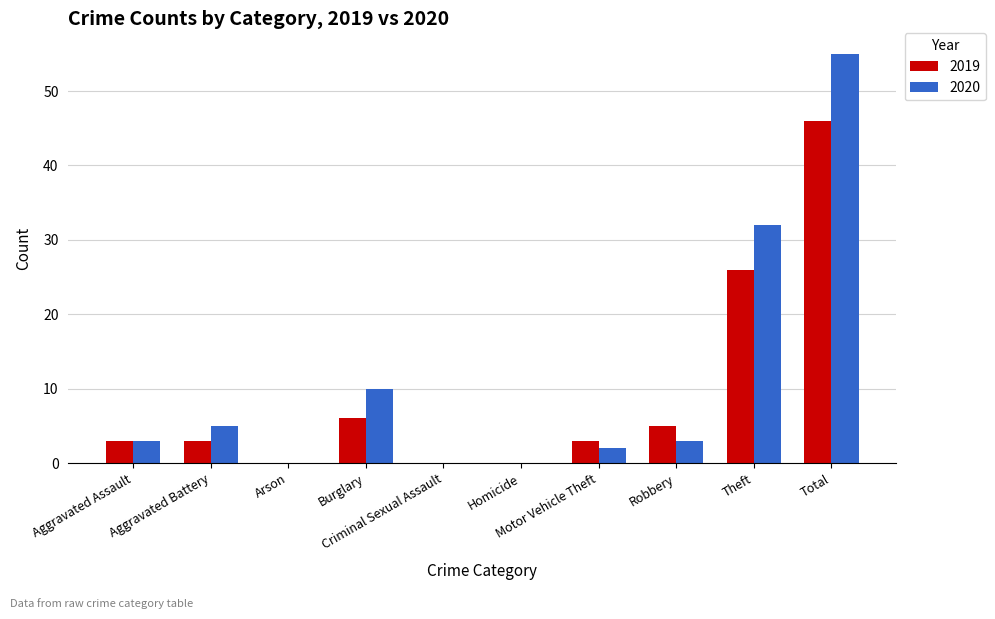

What is the sum of all 2019 values?

92